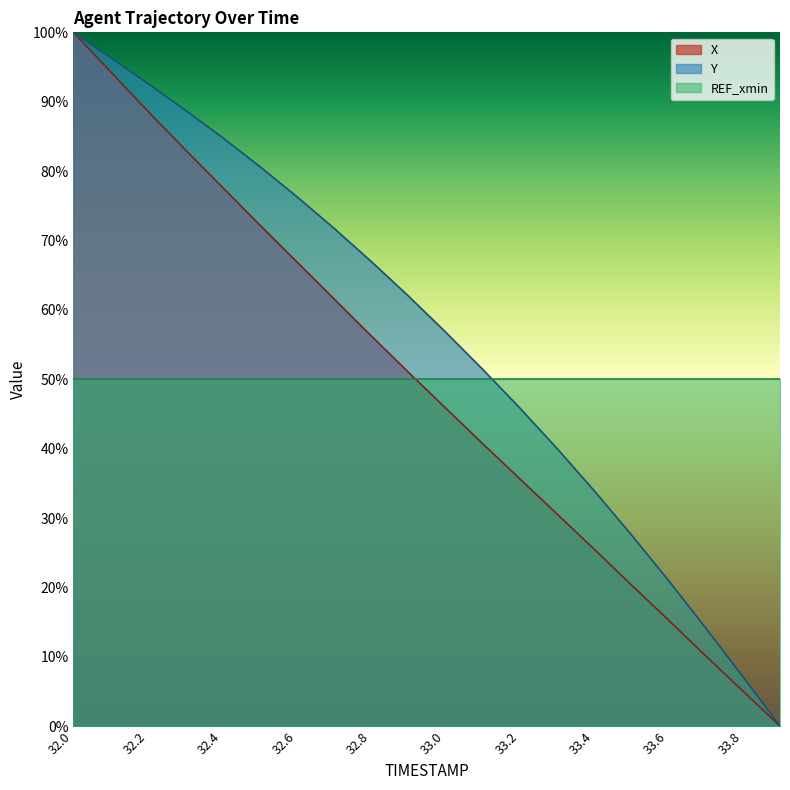

Does the chart display data point markers on the line(s)?

No